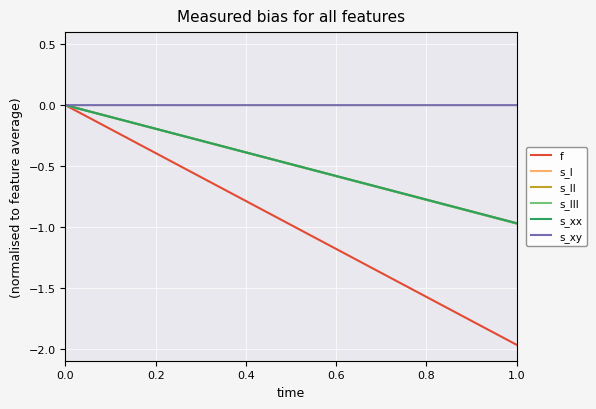

Reading right to left, what are all the values shown in this chart?

f: -2.0	0.0
s_I: -1.0	0.0
s_II: -1.0	0.0
s_III: -1.0	0.0
s_xx: -1.0	0.0
s_xy: -0.0	0.0